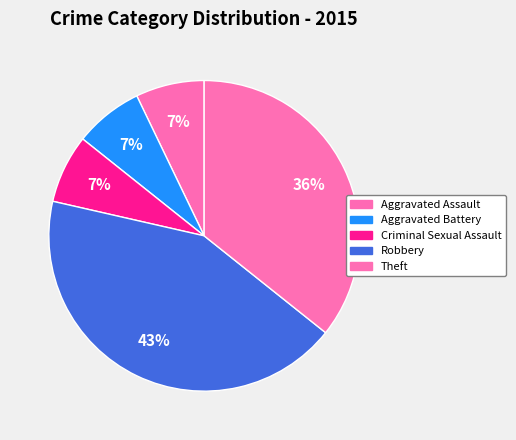

Count the number of slices in the pie.

5